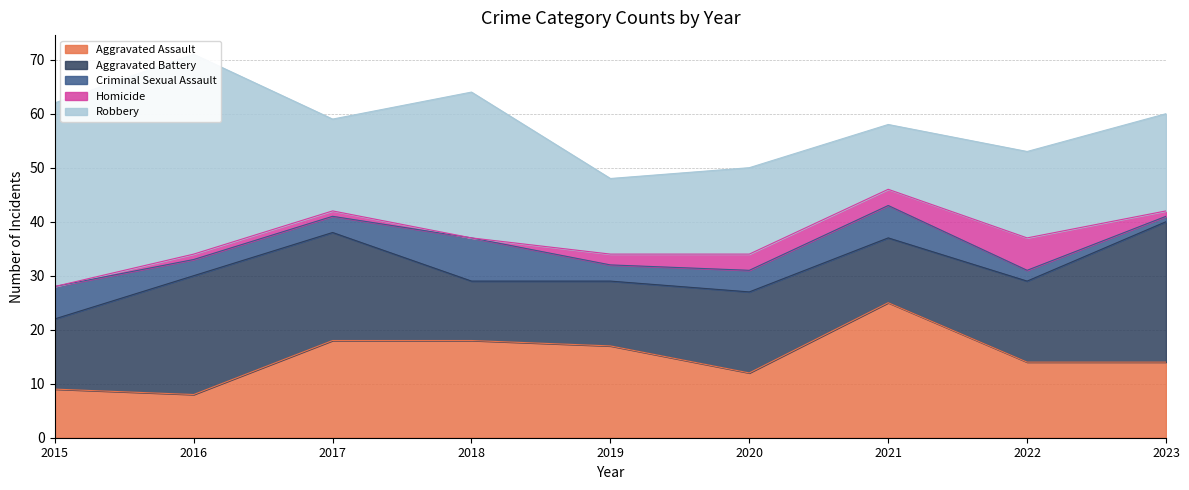

List the series in order of their peak value, highest first.

Robbery, Aggravated Battery, Aggravated Assault, Criminal Sexual Assault, Homicide